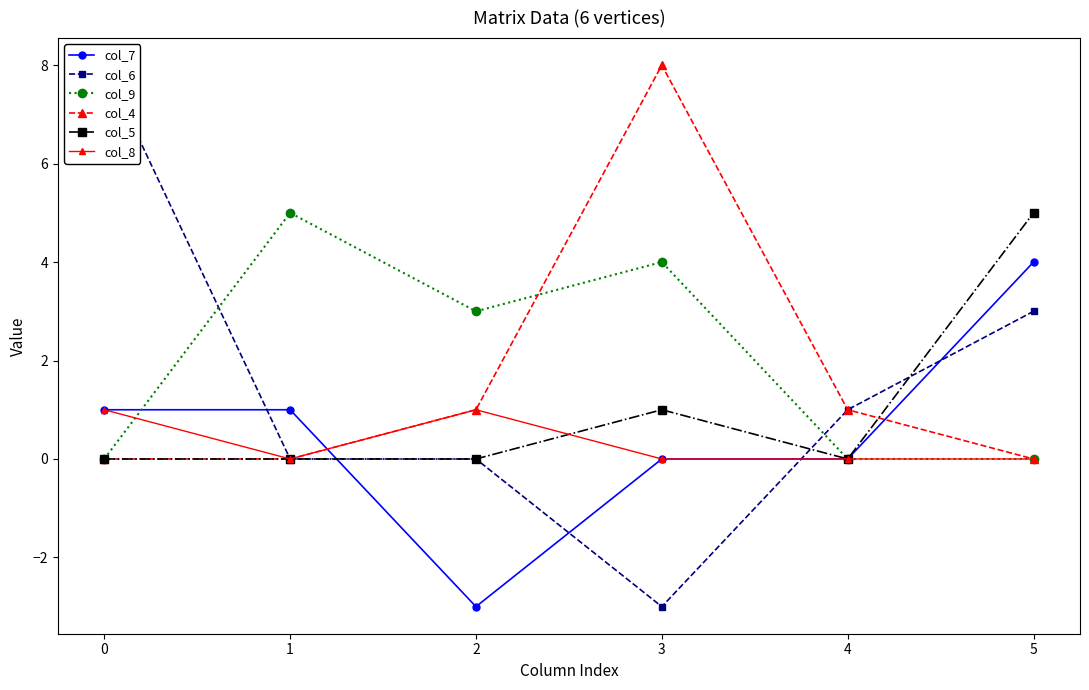

How many interior local peaks does the col_8 series have?

1